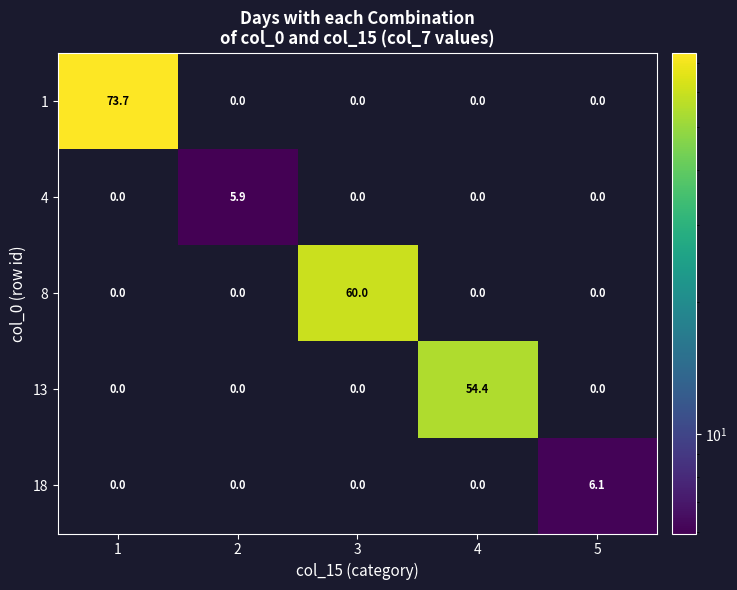

How many values in the 4 series exceed 0?

1